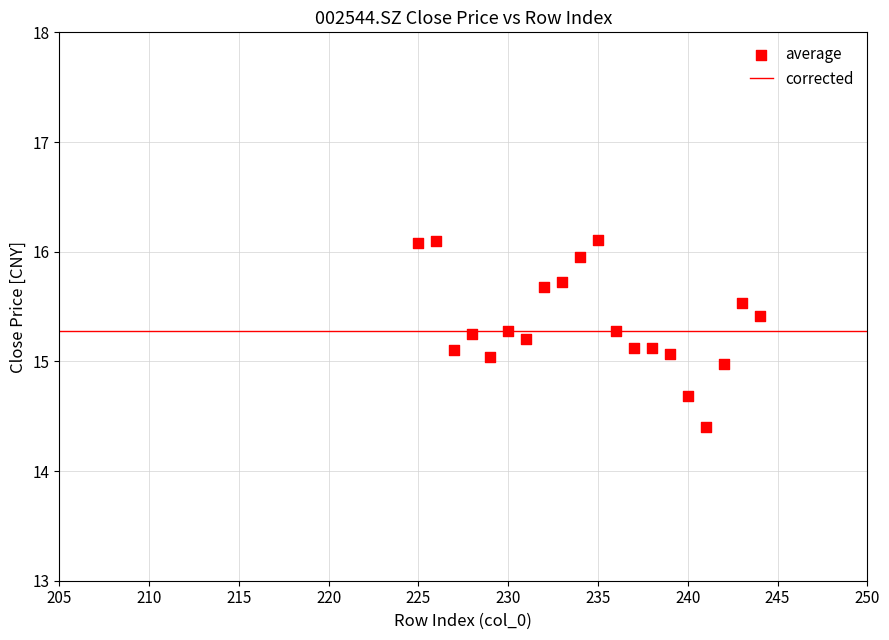

What is the range of Y values (max minus min)?

1.7